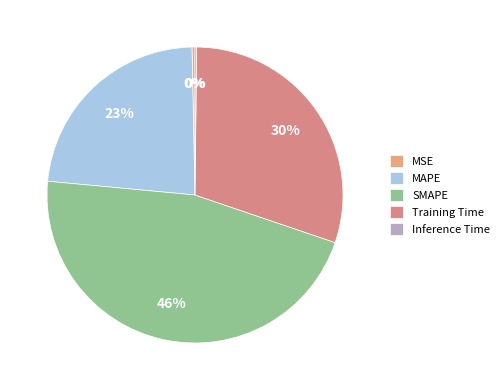

Count the number of slices in the pie.

5